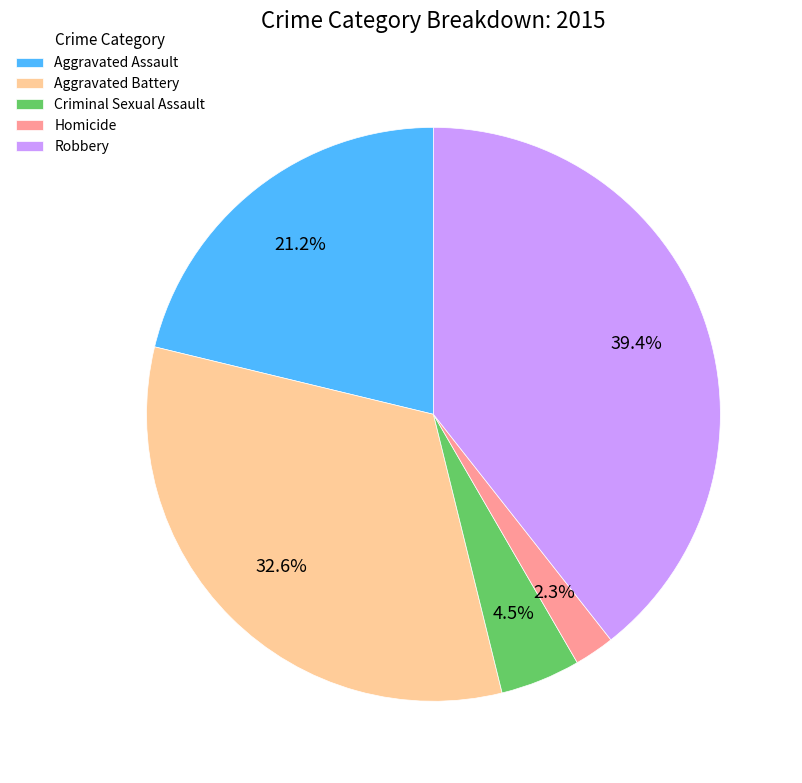

True or false: Criminal Sexual Assault accounts for 18% of the total.

False